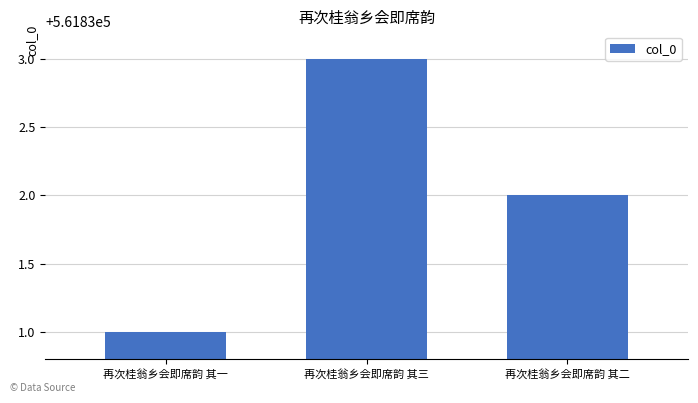

Rank the categories by value from lowest to highest.

再次桂翁乡会即席韵 其一, 再次桂翁乡会即席韵 其二, 再次桂翁乡会即席韵 其三